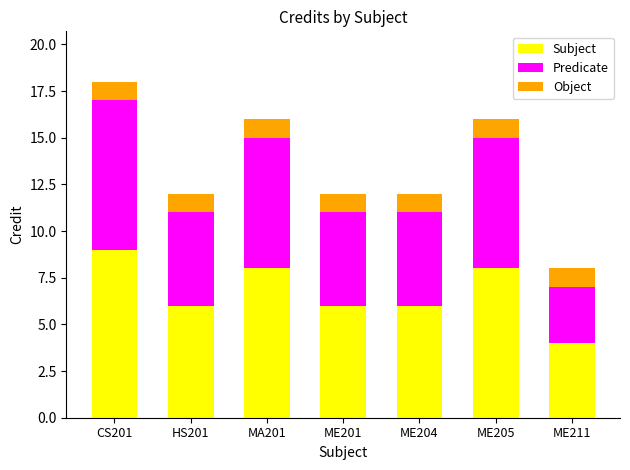

What value does the Subject series have at ME204?

6